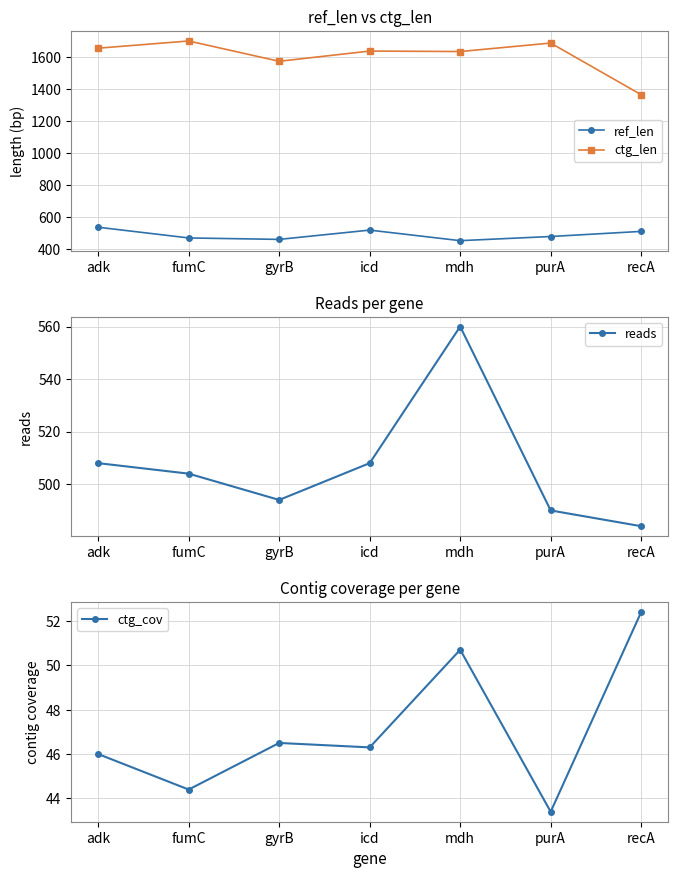

The value of reads at recA is 811.0. True or false?

False